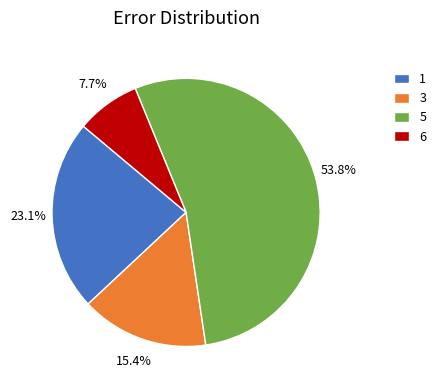

What is the smallest slice in the pie chart?

6